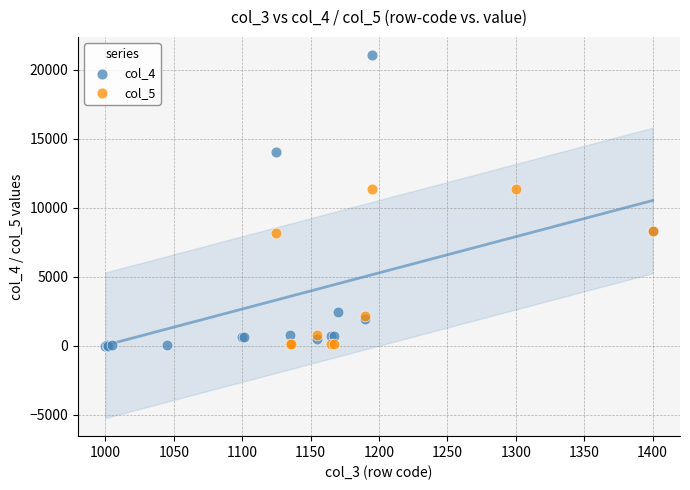

Which series reaches the maximum Y coordinate?

col_4